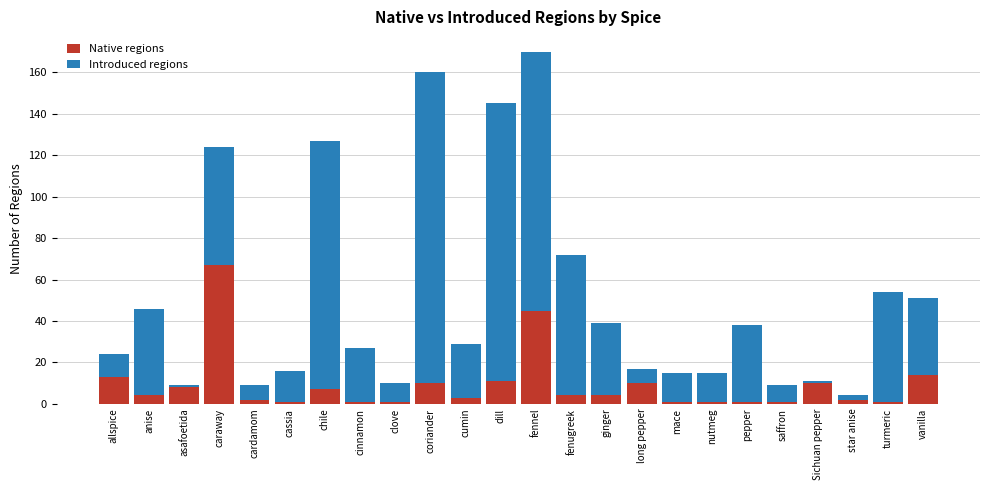

The Native regions series shows 7 at allspice. True or false?

False